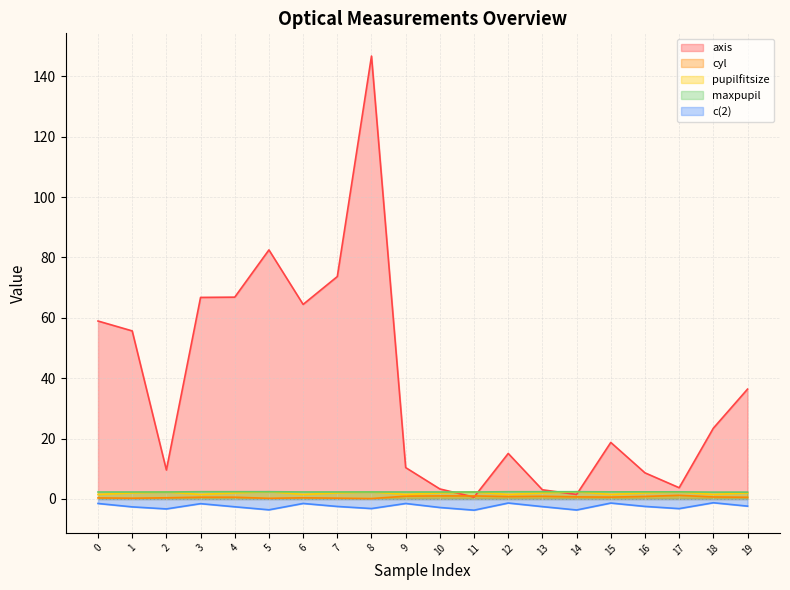

True or false: maxpupil and cyl cross at least once.

False